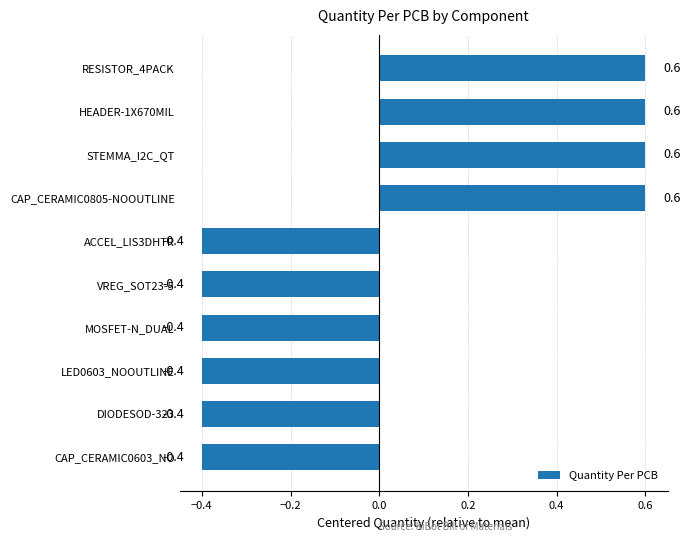

What is the maximum value shown in the chart?

0.6